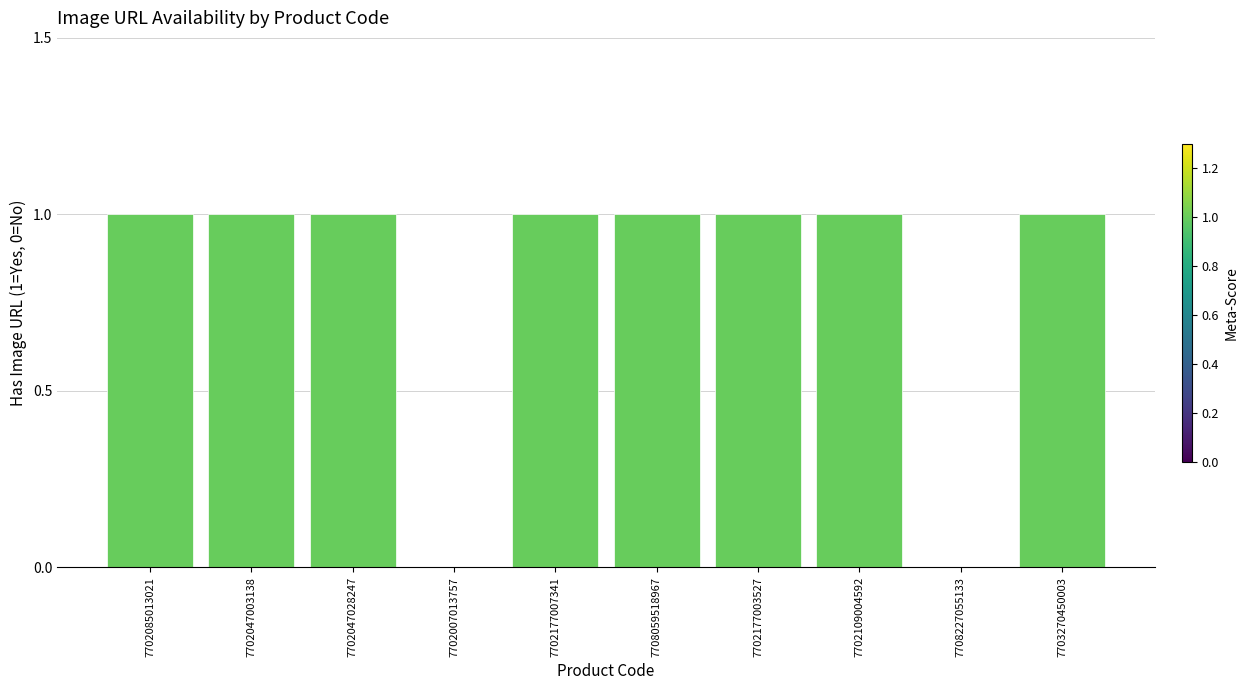

How many distinct data groups are displayed?

1